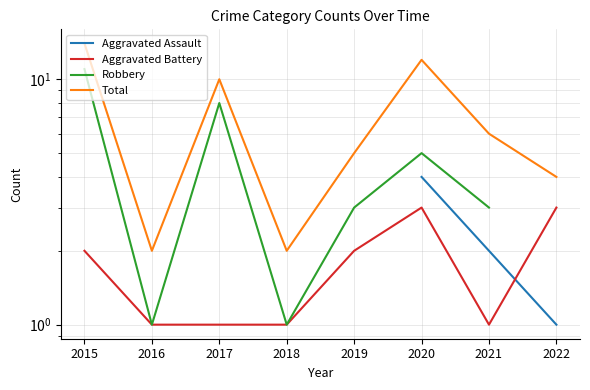

Where does the Aggravated Battery series first go above 2?

2020